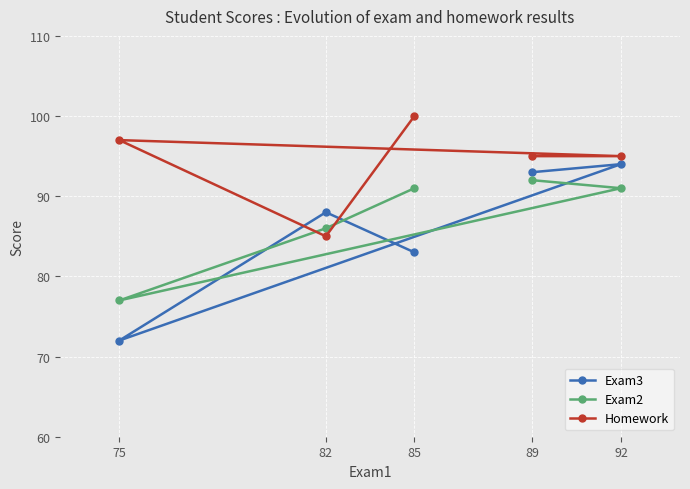

List the series in order of their overall mean, highest first.

Homework, Exam2, Exam3